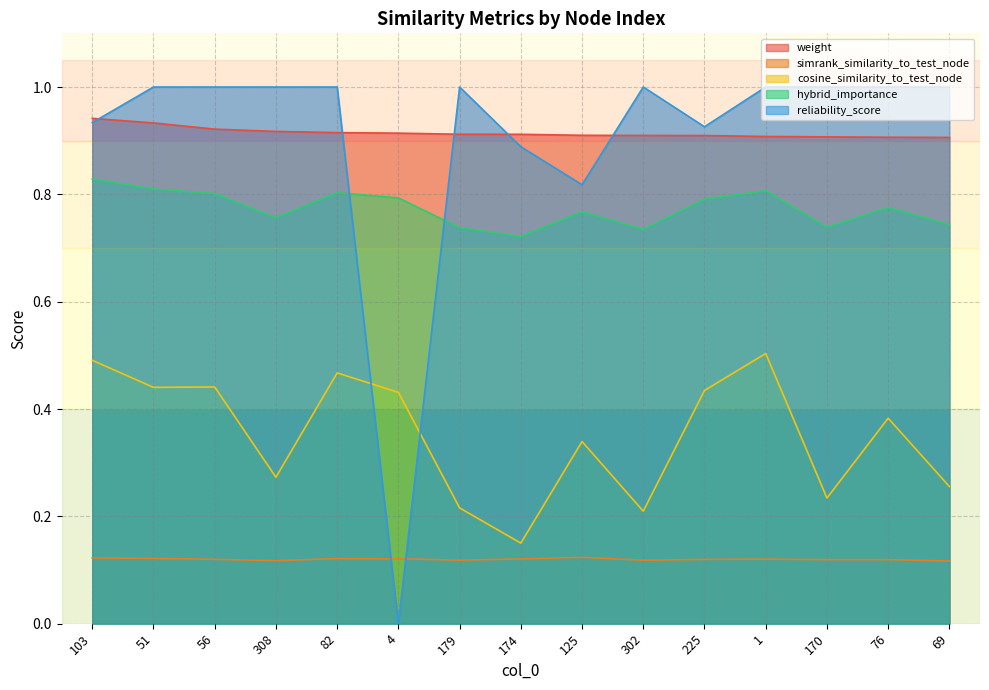

Rank the series by their maximum value, from lowest to highest.

simrank_similarity_to_test_node, cosine_similarity_to_test_node, hybrid_importance, weight, reliability_score